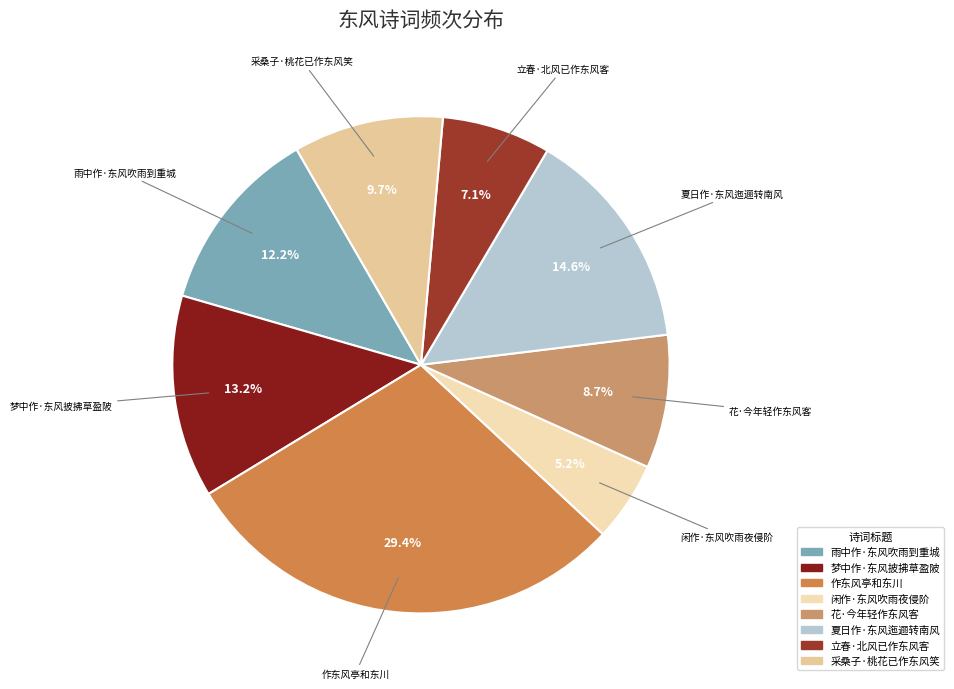

What is the total percentage of 夏日作·东风迤逦转南风 and 梦中作·东风披拂草盈陂?

27.8%